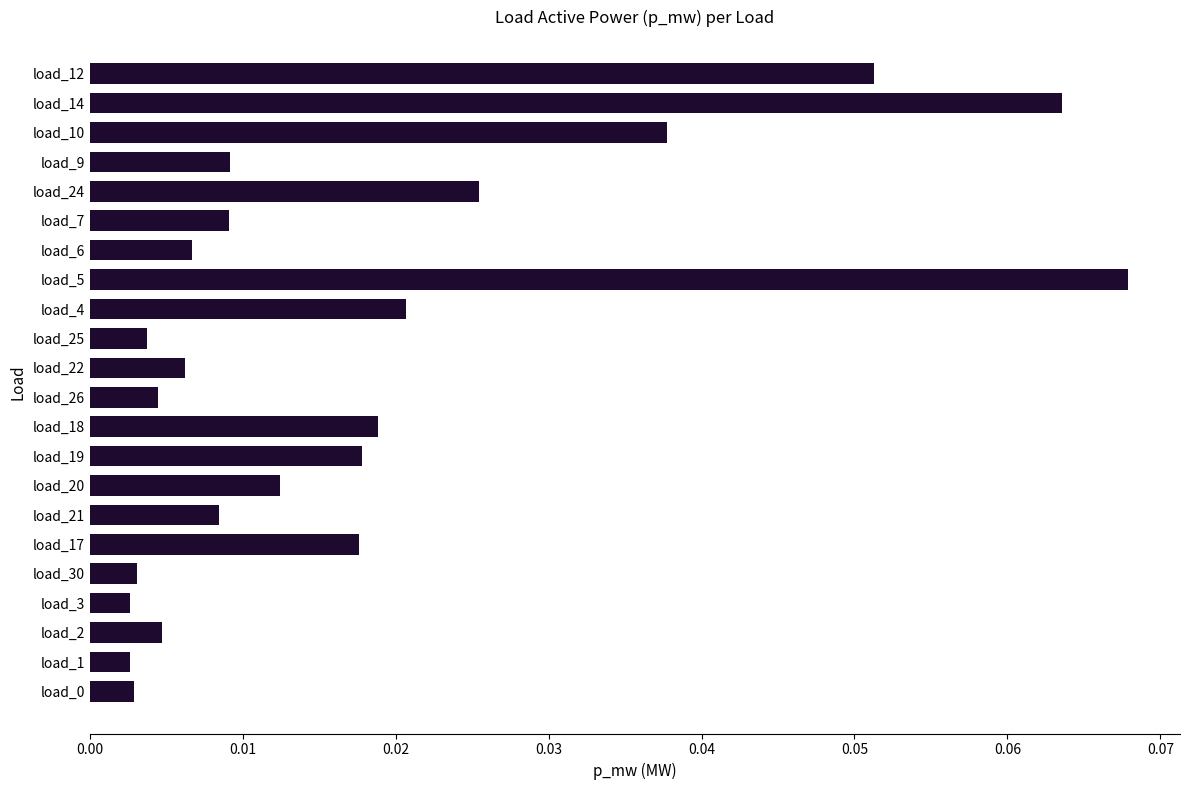

Is it true that the value at load_12 is 0.0?

False